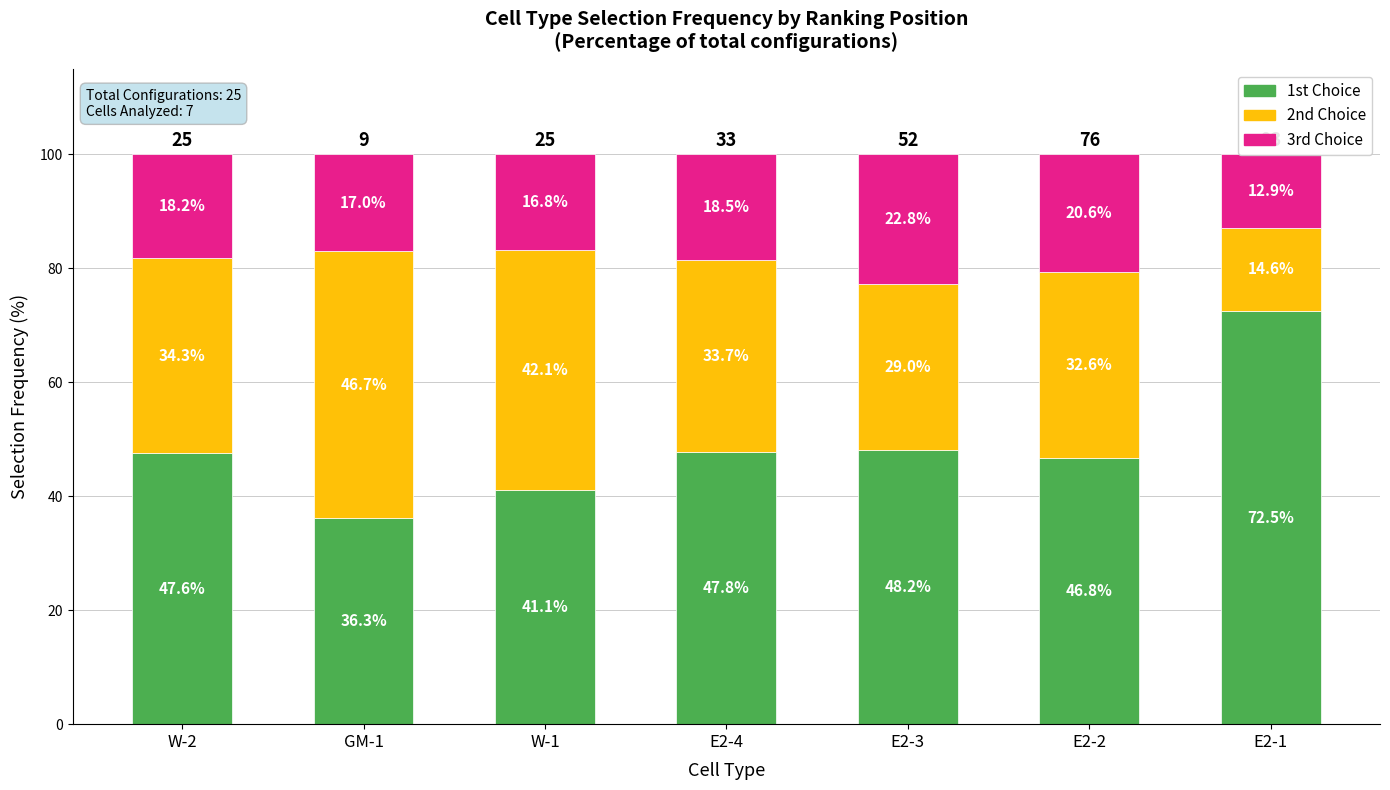

What is the difference between the 2nd Choice values at E2-3 and E2-1?

14.4